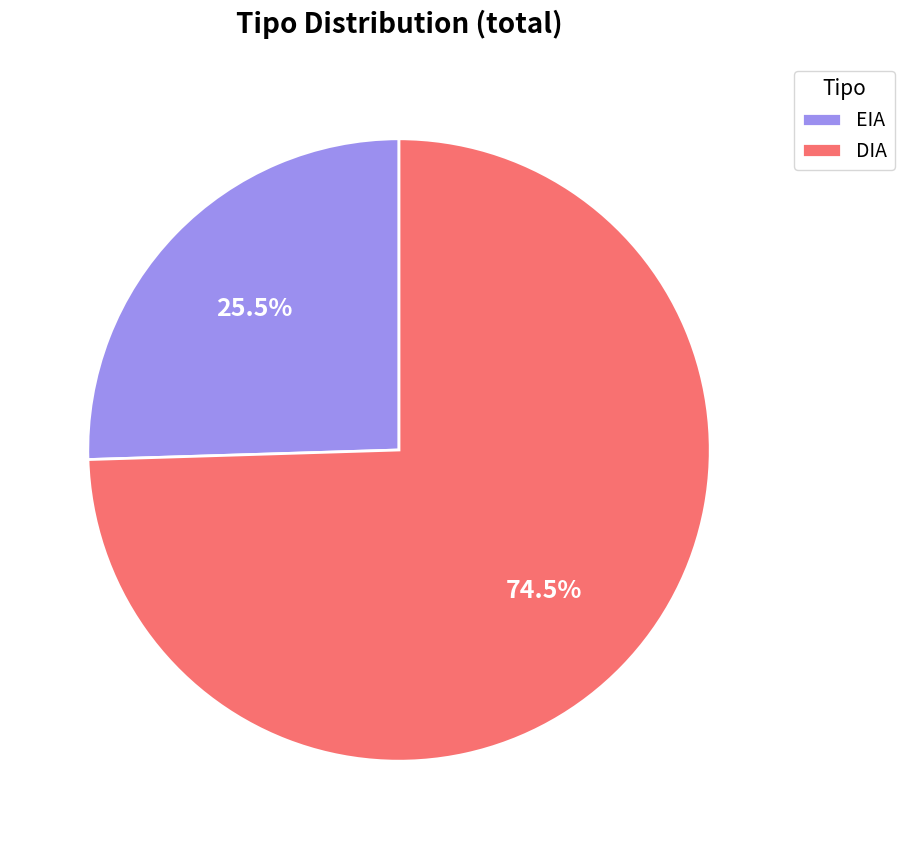

Count the number of slices in the pie.

2